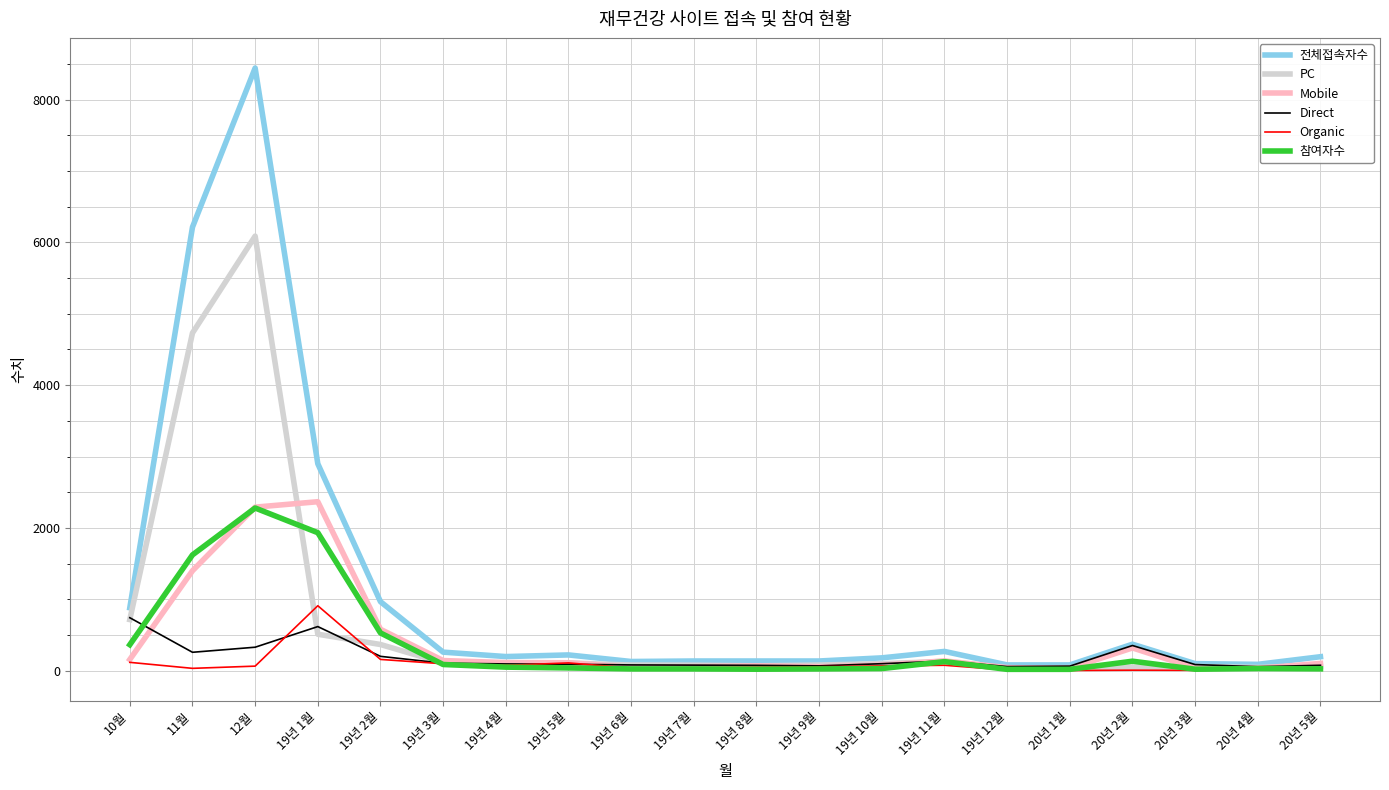

What is the highest value of the PC series?

6087